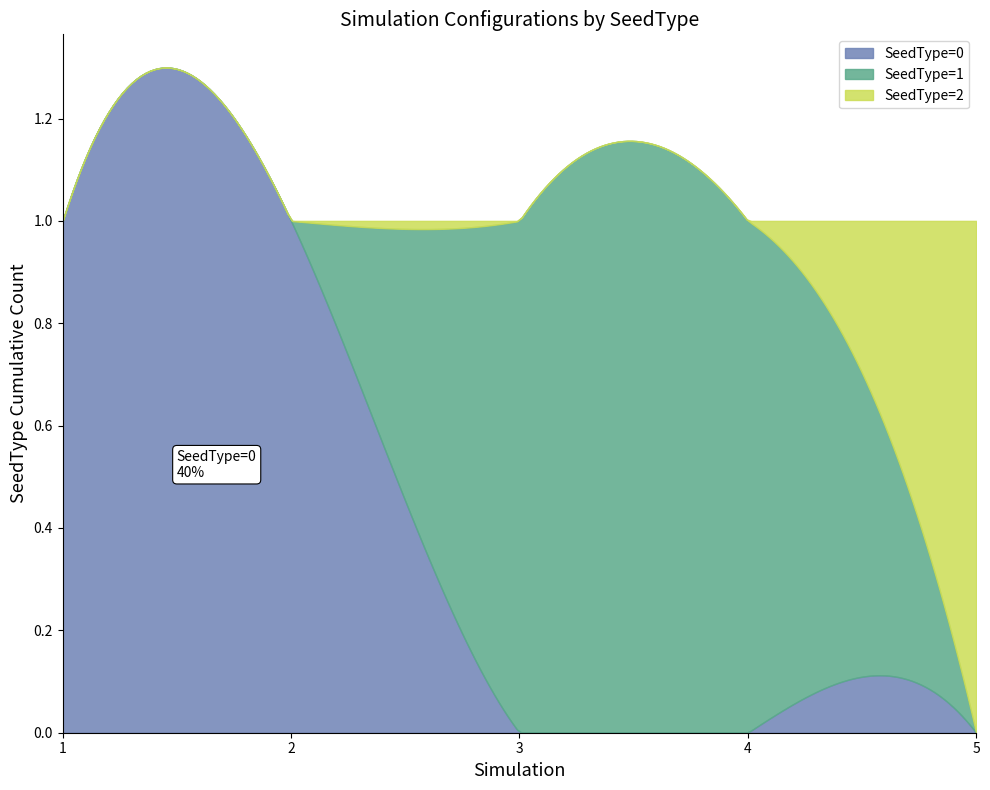

Between 2 and 3, which series saw the biggest shift?

SeedType=0